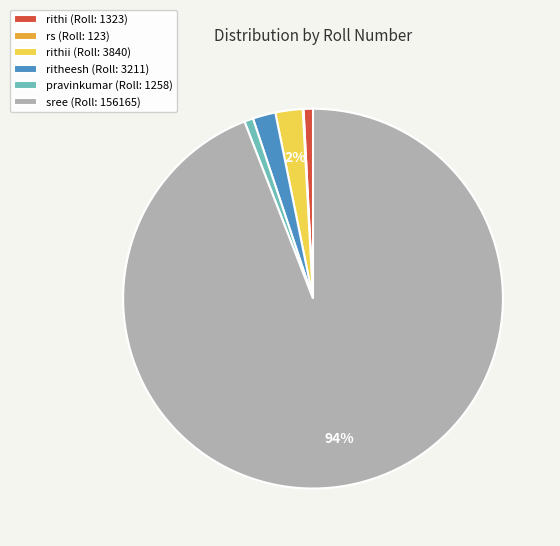

Which category accounts for the majority?

sree (Roll: 156165)